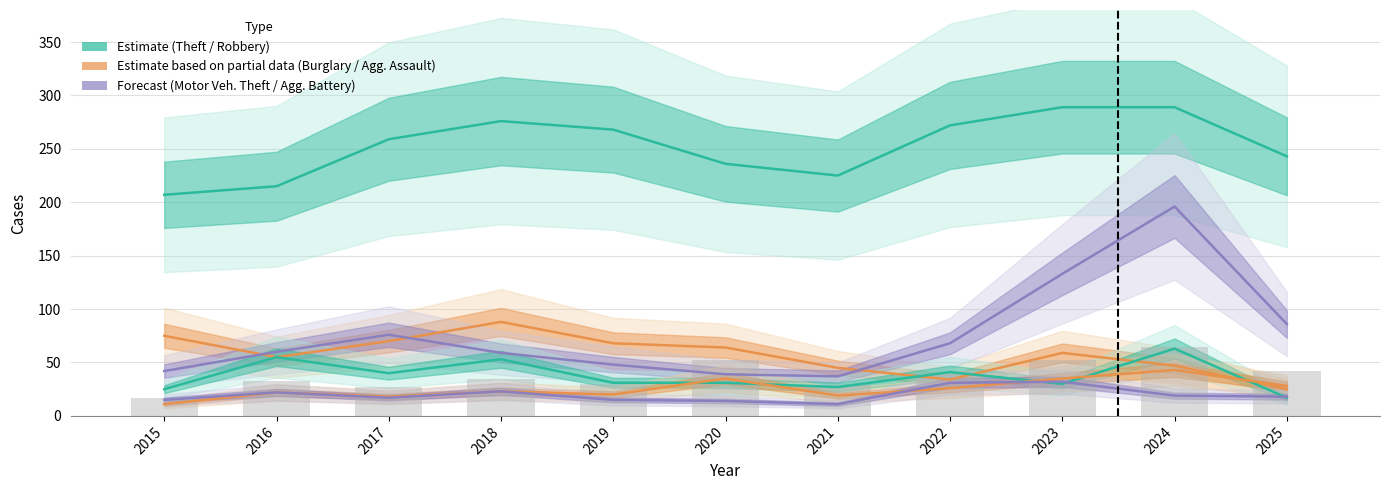

True or false: Theft has a value of 236 at 2020.

True